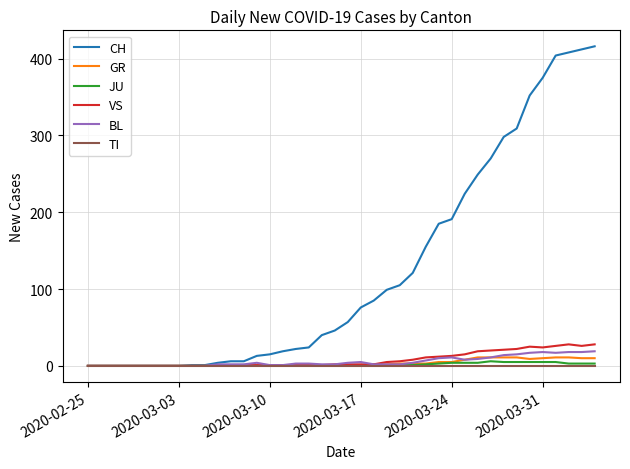

Which series has the largest total across all categories?

CH